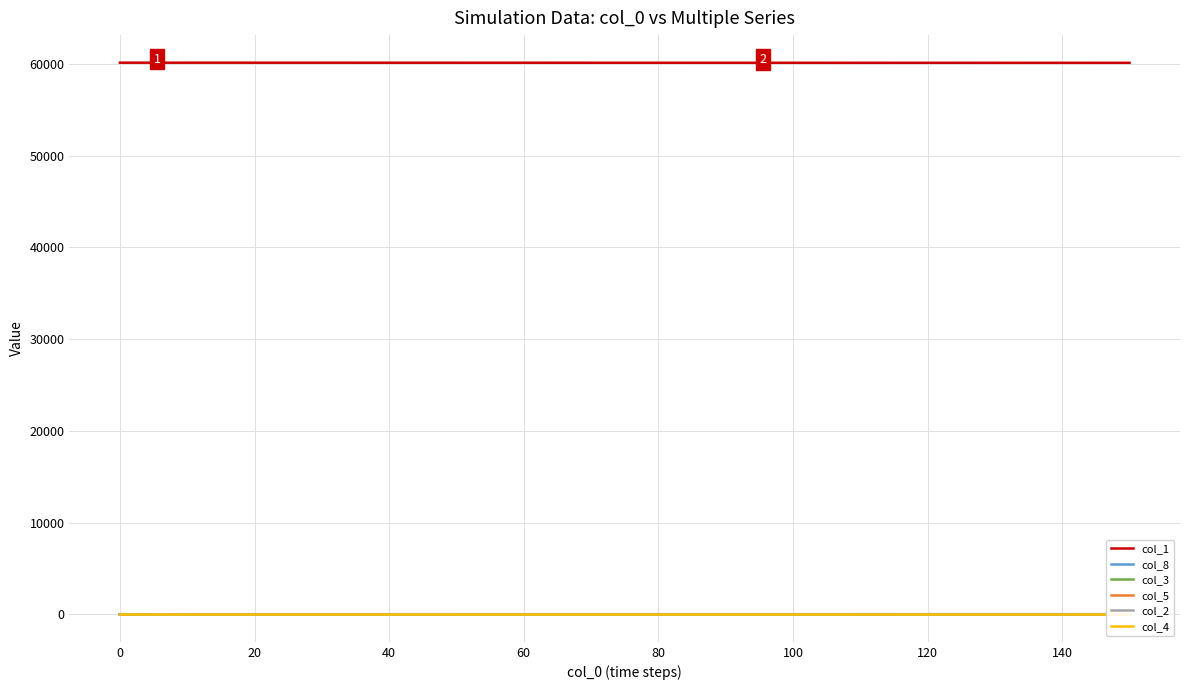

What is the lowest value of the col_1 series?

60123.0